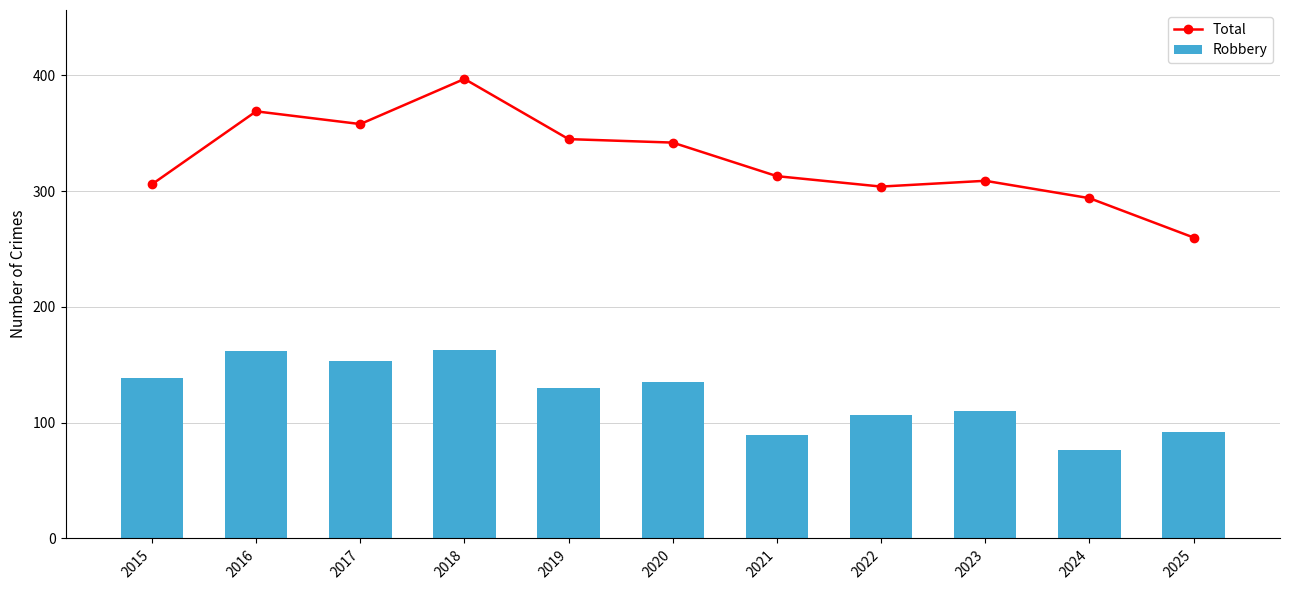

What is the difference between the second highest and second lowest values in the Total series?

75